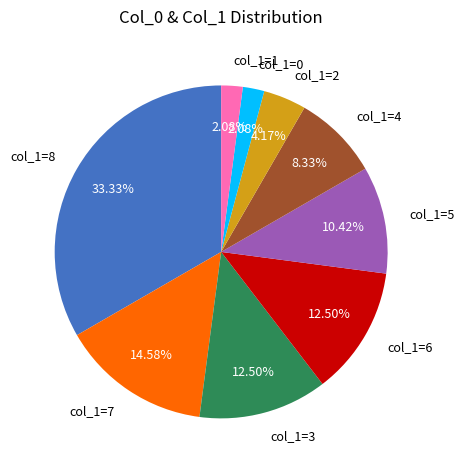

To the nearest percent, what is the difference between the largest and smallest slice percentages?

31%